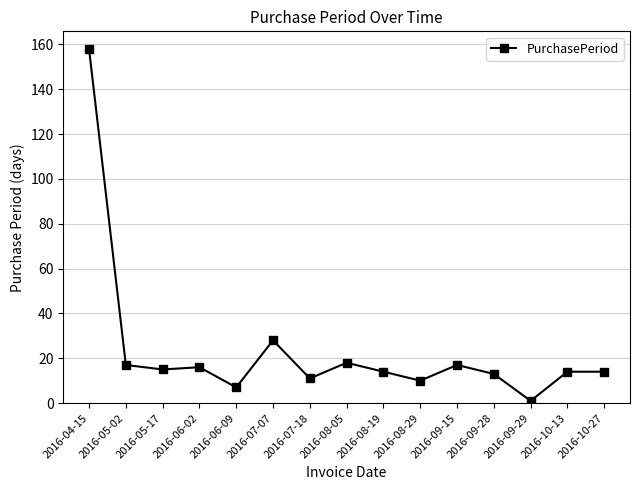

Is it true that the value at 2016-08-05 is 4?

False